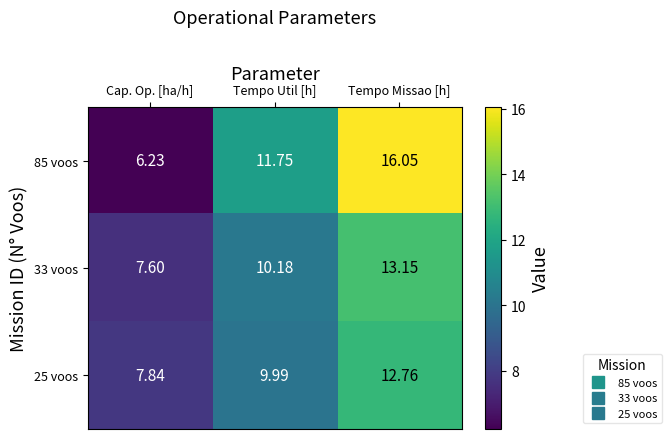

What is the difference between the highest and lowest values at Tempo Missao [h]?

3.3